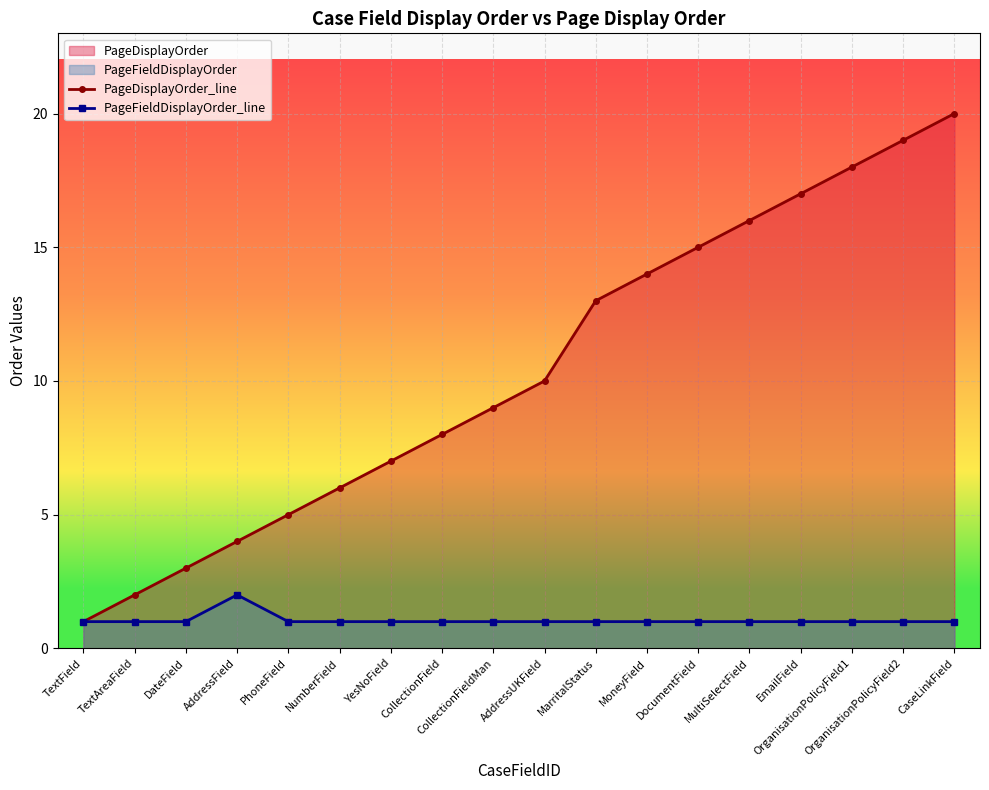

What is the total value across all series at OrganisationPolicyField2?

20